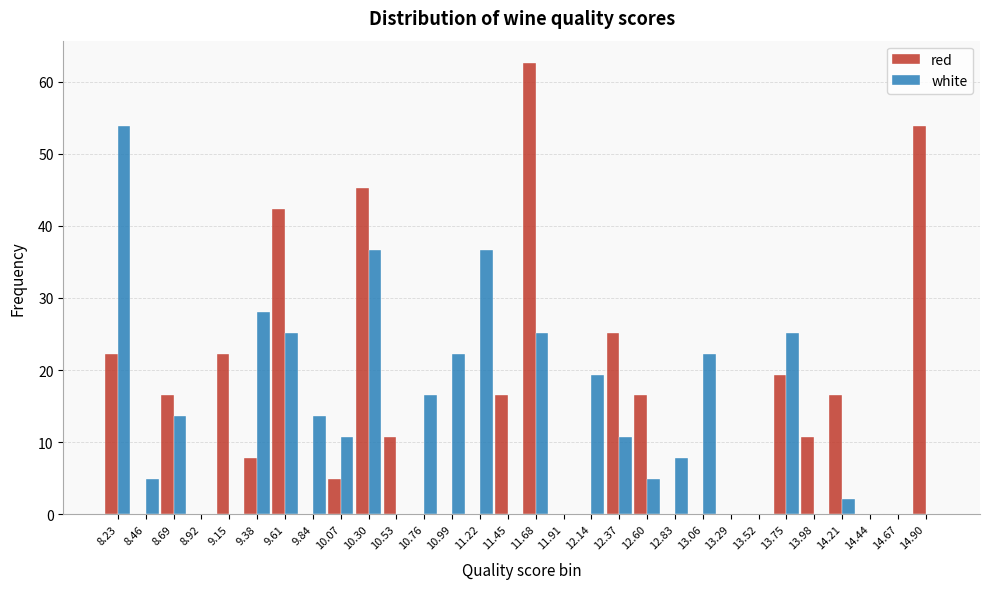

True or false: white has a value of 24.7 at 9.15.

False